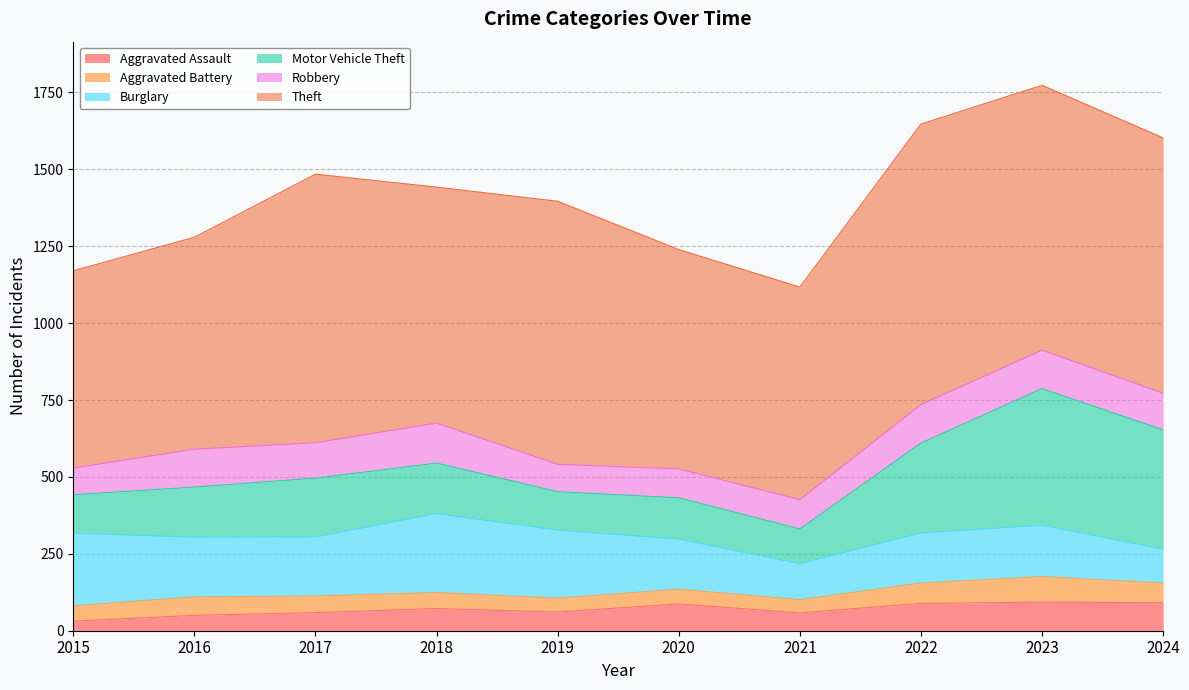

Is it true that Aggravated Assault equals 59 at 2017?

True